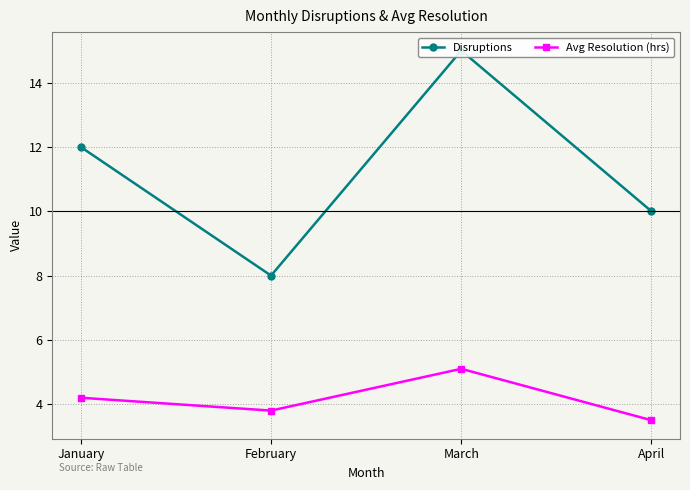

What is the difference between the Avg Resolution (hrs) values at March and February?

1.3